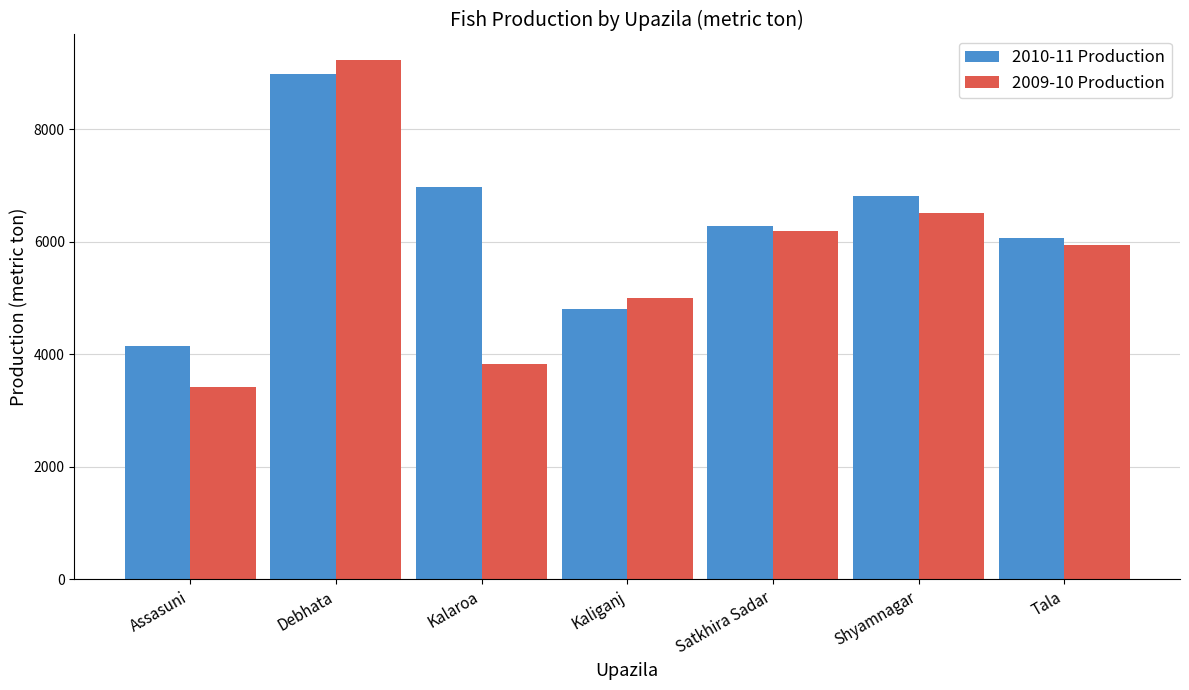

How many groups of bars are there?

7